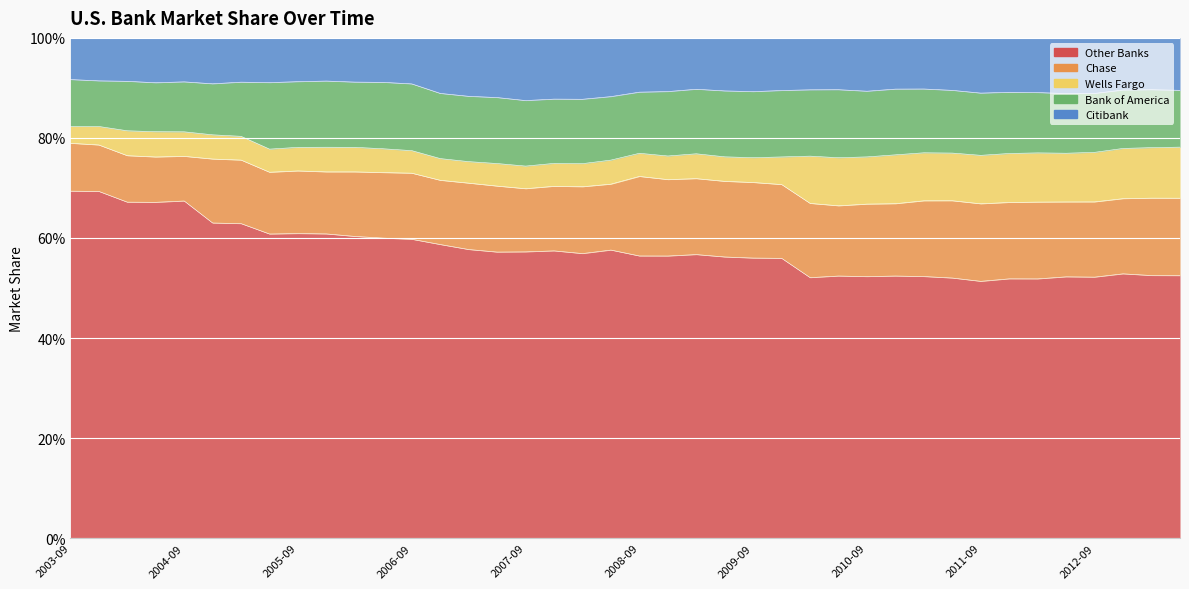

What position from the left is 2012-12-31?

38